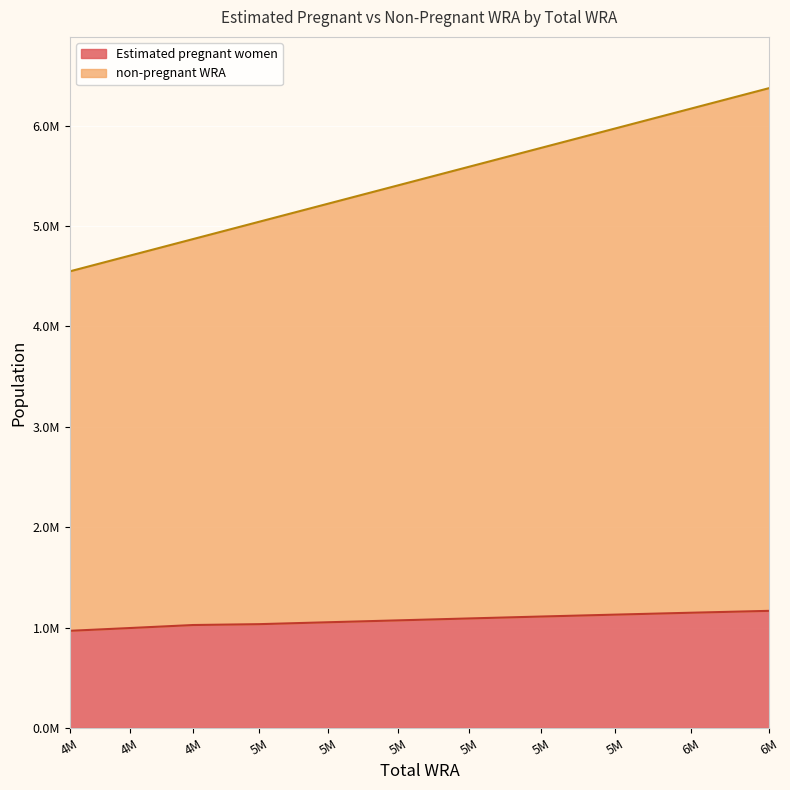

What is the spread (max minus min) of values at 4M?

3580874.2